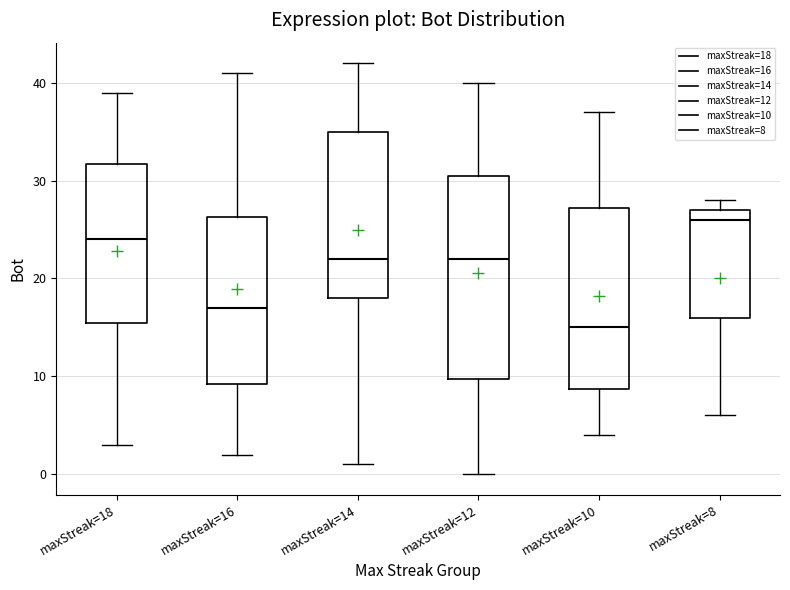

Where does the lower whisker of the box for maxStreak=8 end on the y-axis? The values are not printed on the chart, so give them approximately, as read against the axis.

6